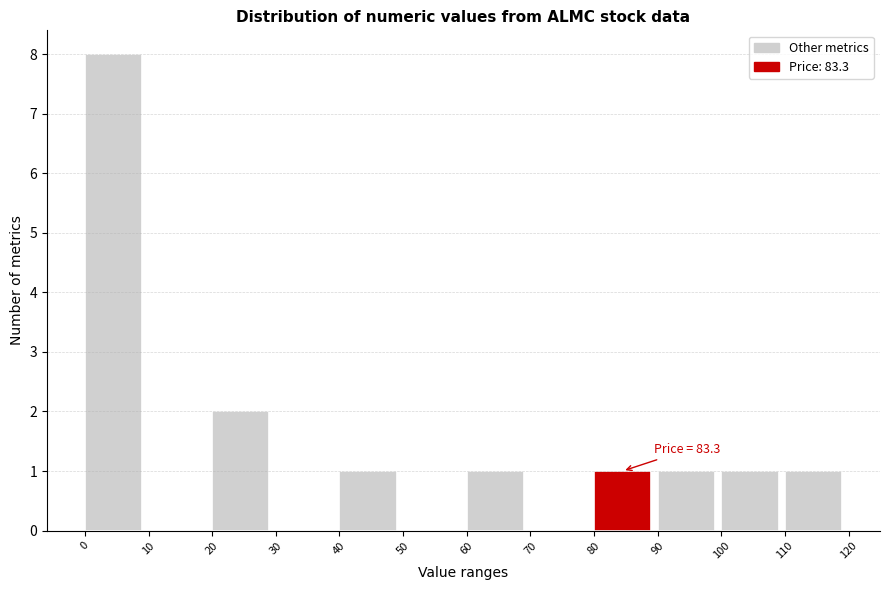

Which range on the x-axis has the tallest bar?

0 to 10